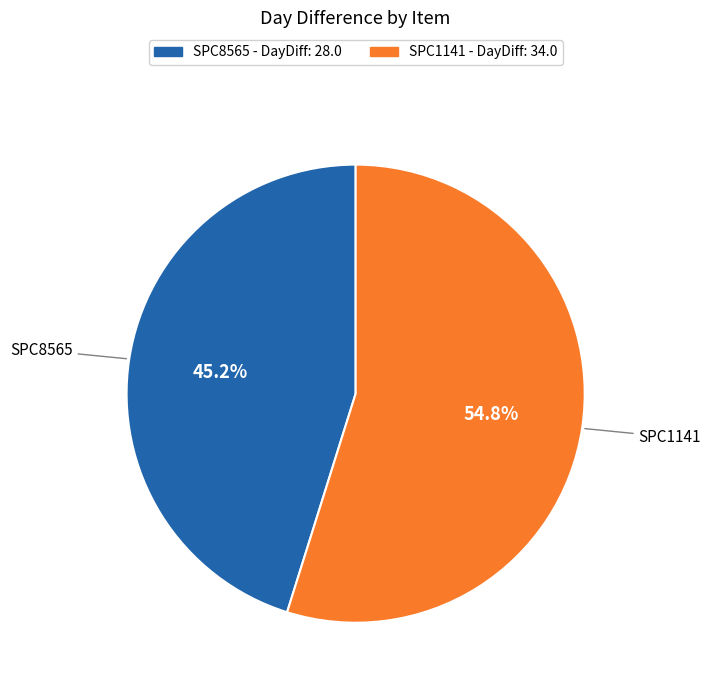

The SPC1141 slice represents 55% of the pie. True or false?

True